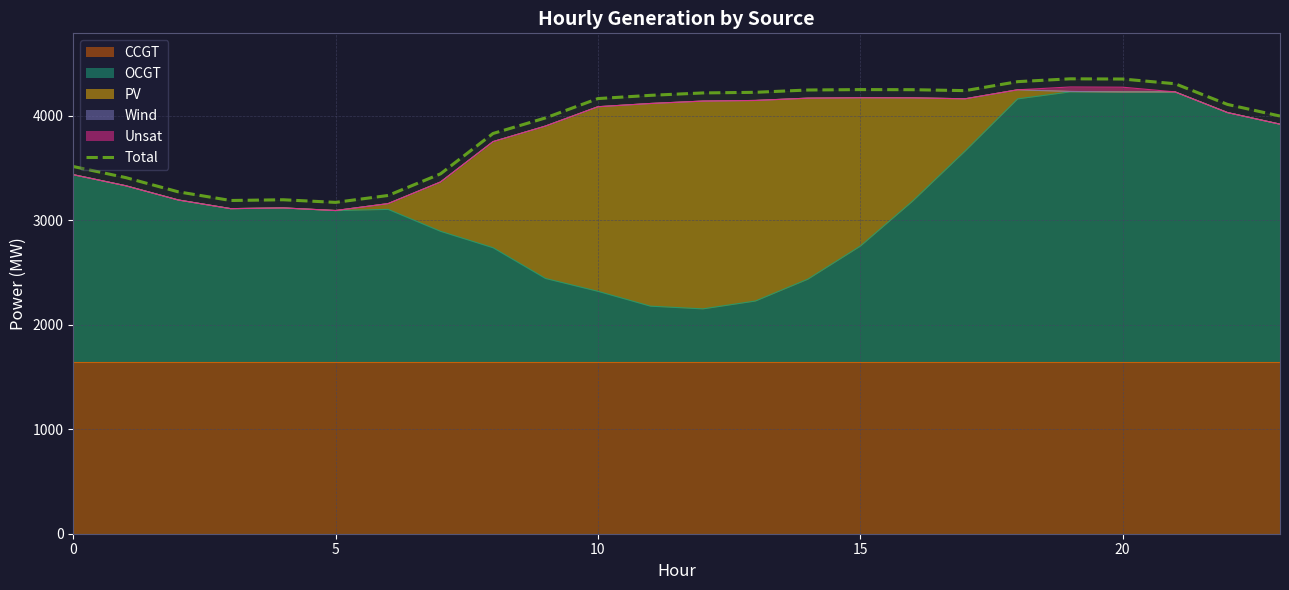

What is the change in value from 18 to 20?

+25